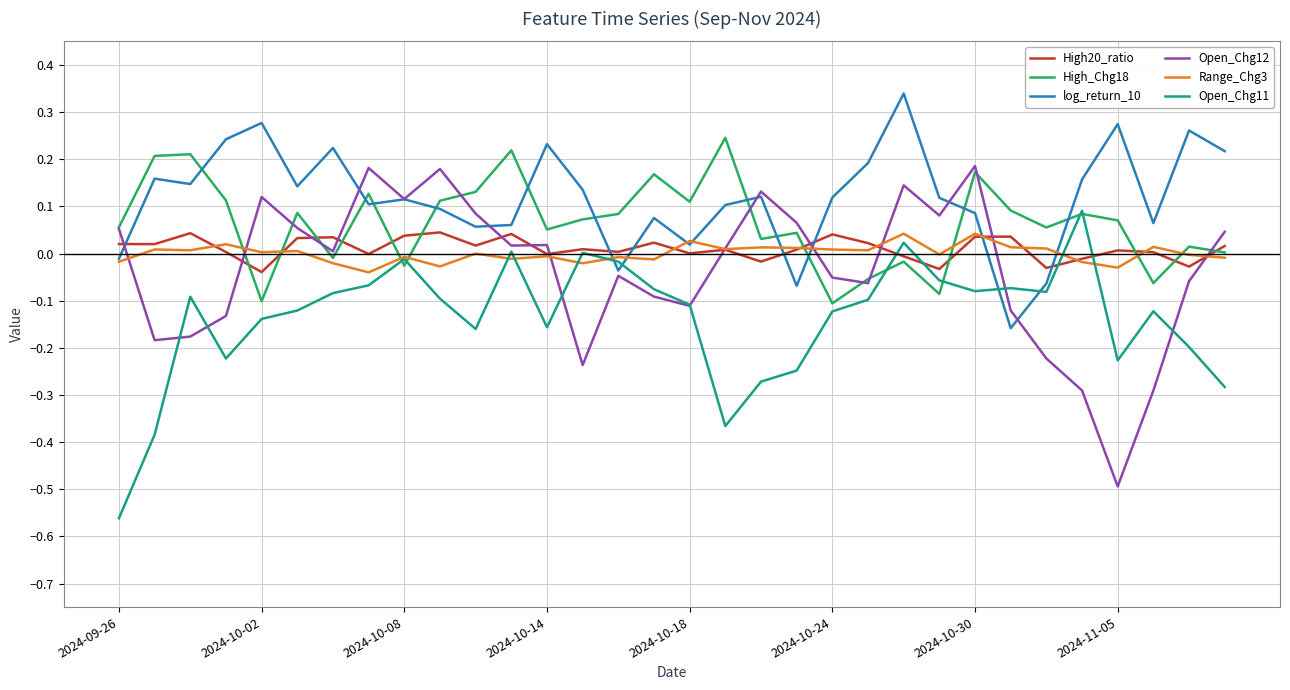

Which series has the largest total across all categories?

log_return_10